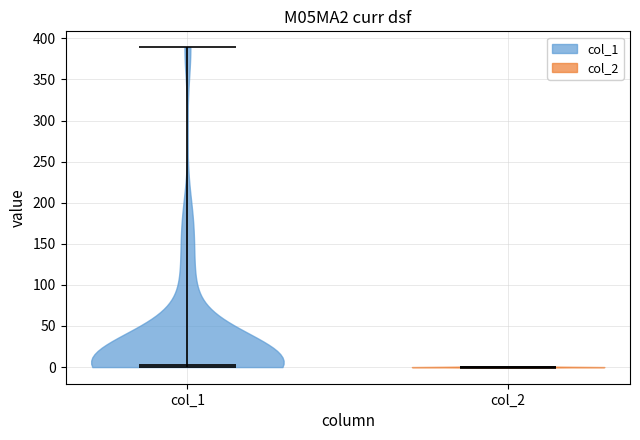

Reading left to right, read every violin against the y-axis: where its median line is, and the lowest and highest points it reaches. The values are not printed on the chart, so give them approximately, as read against the axis.

col_1: median line 5, lowest point 0, highest point 390
col_2: median line 0, lowest point 0, highest point 0